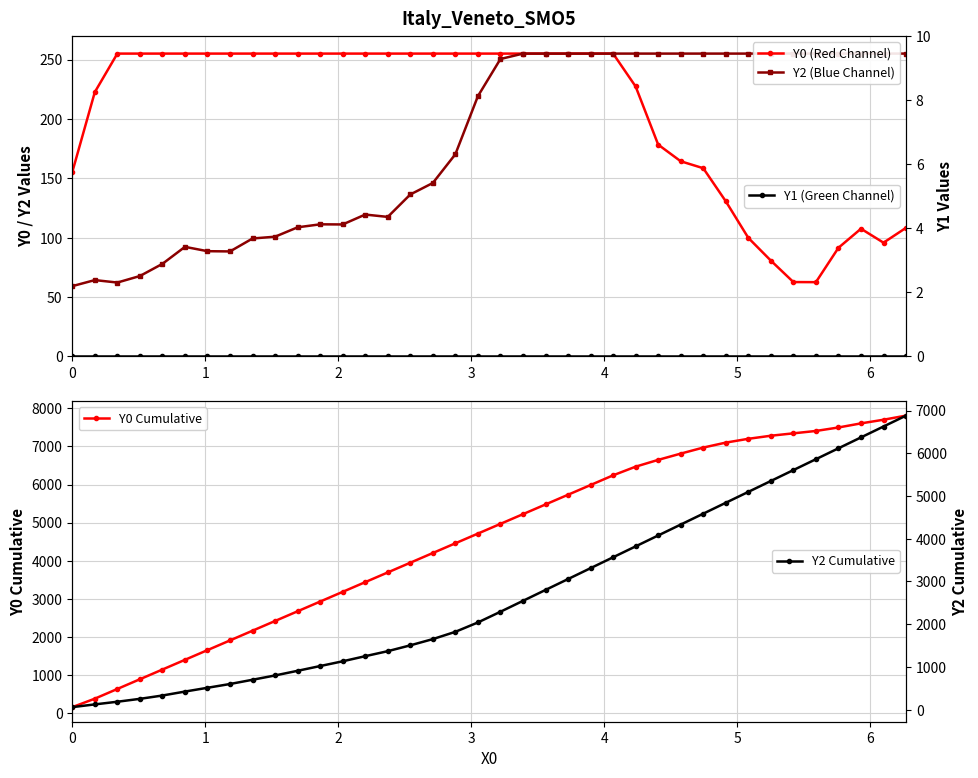

What is the value of the Y2 Cumulative point at the 11th from the left?

909.8